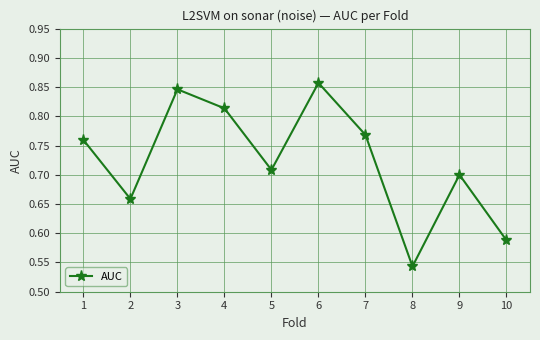

How many values are between 0 and 1?

10